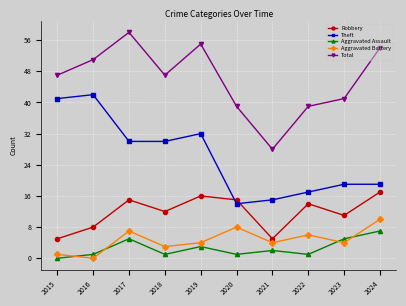

At which category does the chart reach its peak across all series?

2017